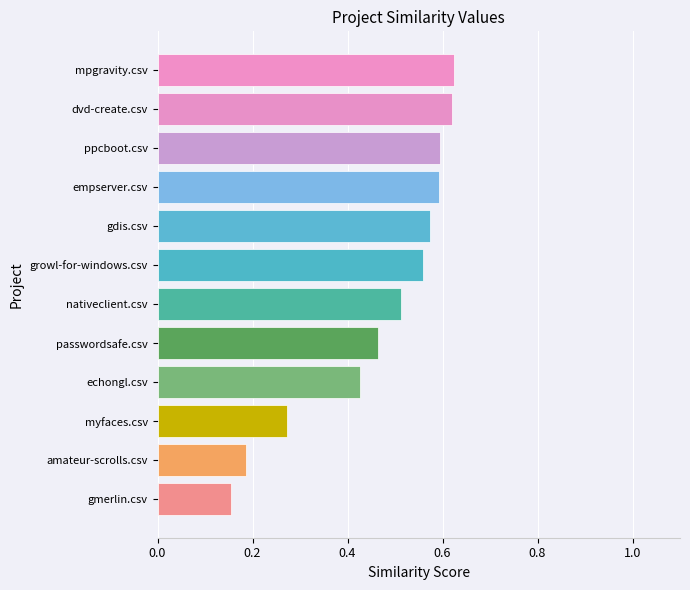

How many data points does each series have?

12